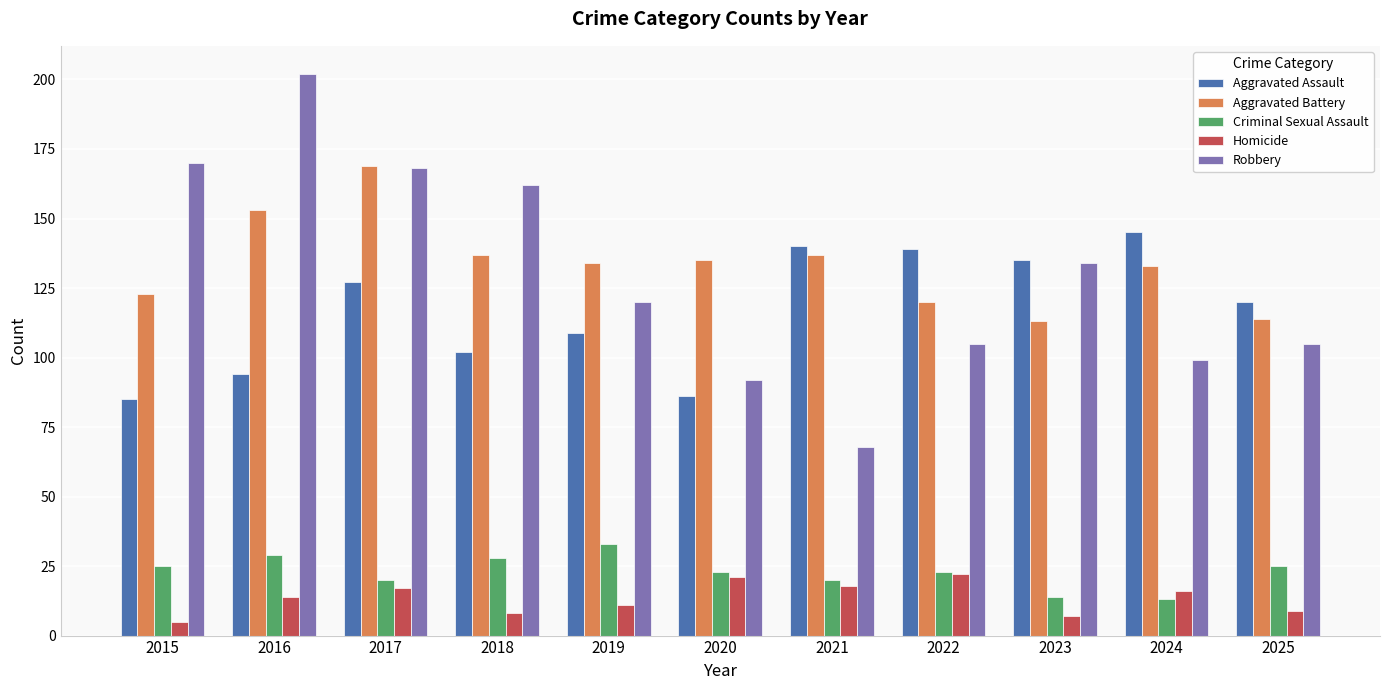

List the series in order of their peak value, lowest first.

Homicide, Criminal Sexual Assault, Aggravated Assault, Aggravated Battery, Robbery